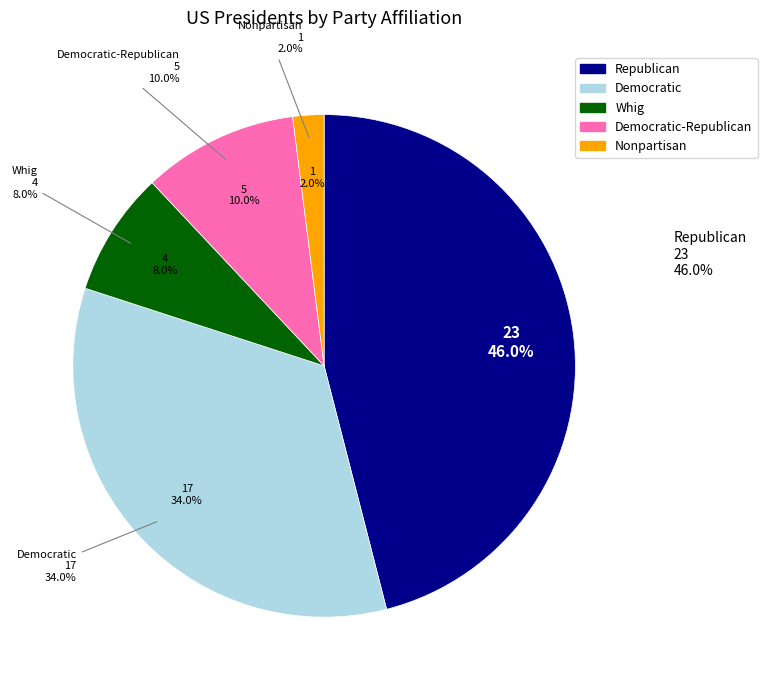

How much of the chart is everything except Democratic?

66.0%